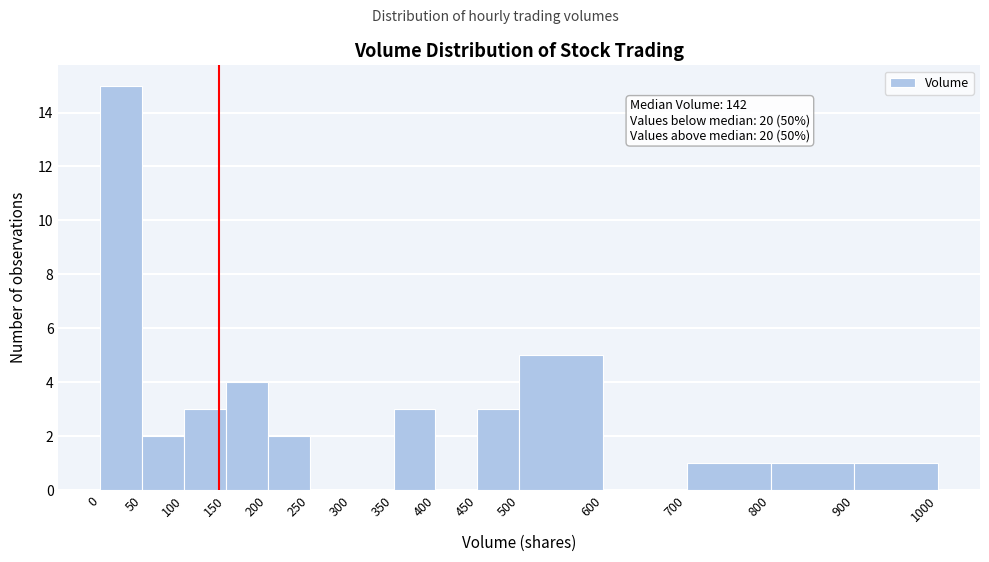

Which range on the x-axis has the tallest bar?

0 to 50